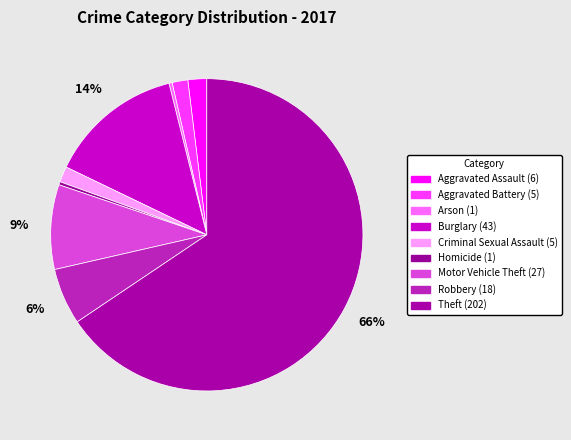

Is there a majority slice in this chart?

Yes